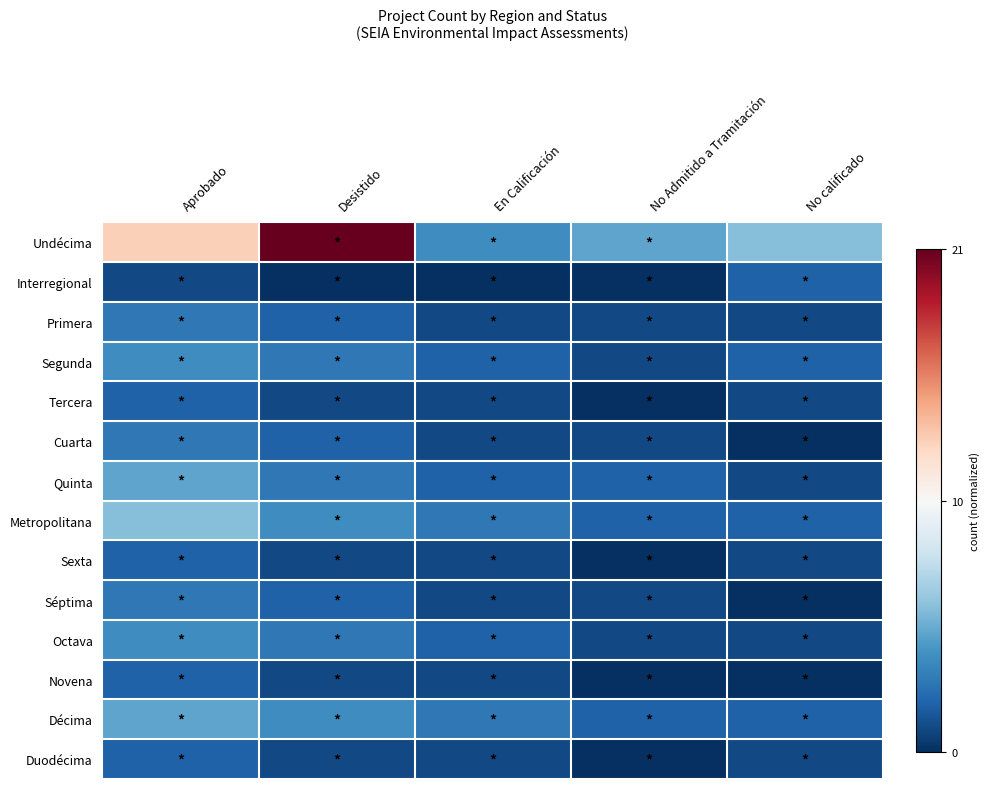

At how many categories does at least one series exceed 0?

2